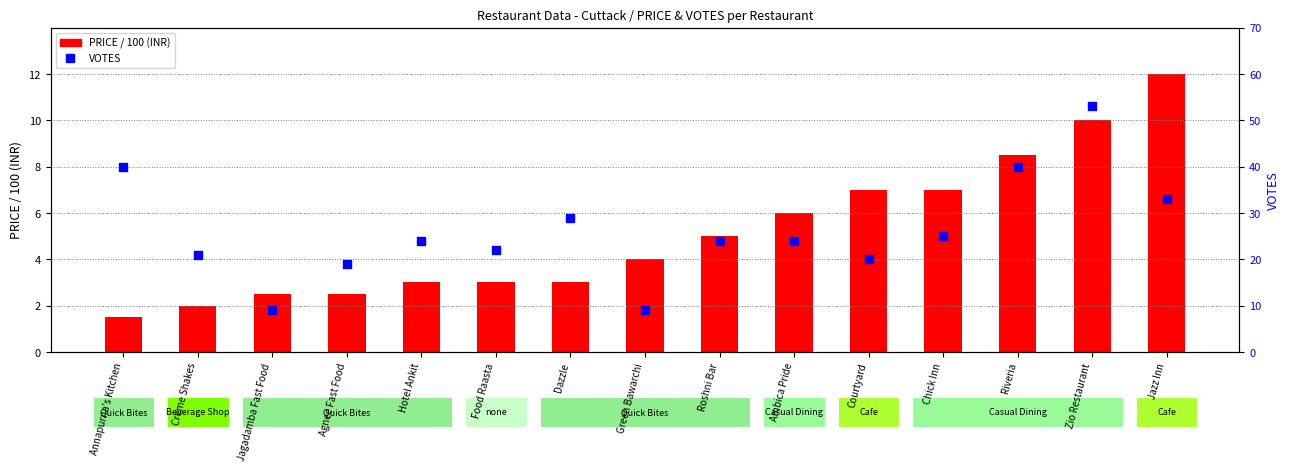

What is the change in value from Roshni Bar to Zio Restaurant?

+29